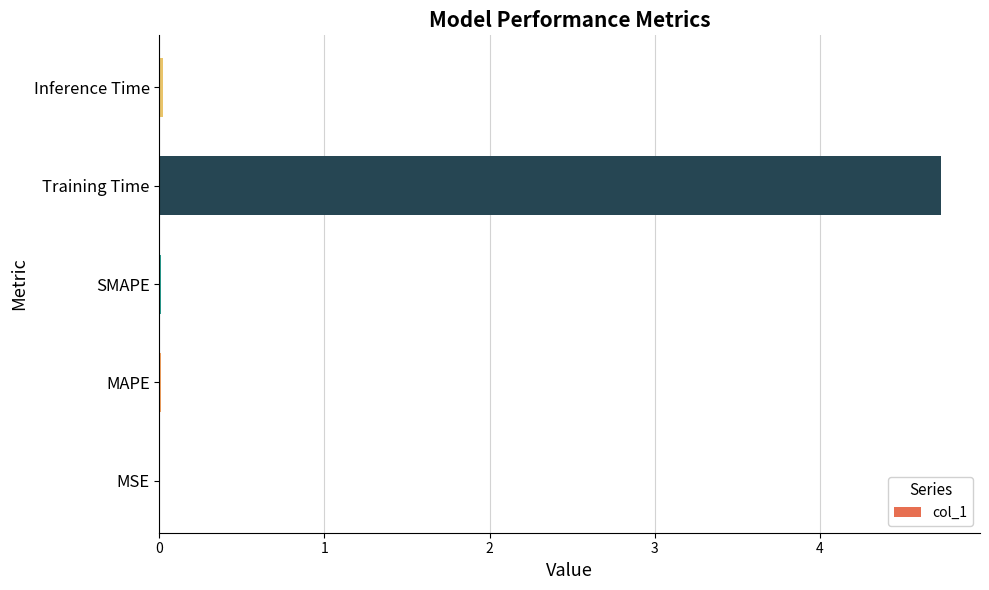

Does the chart contain stacked bars?

No